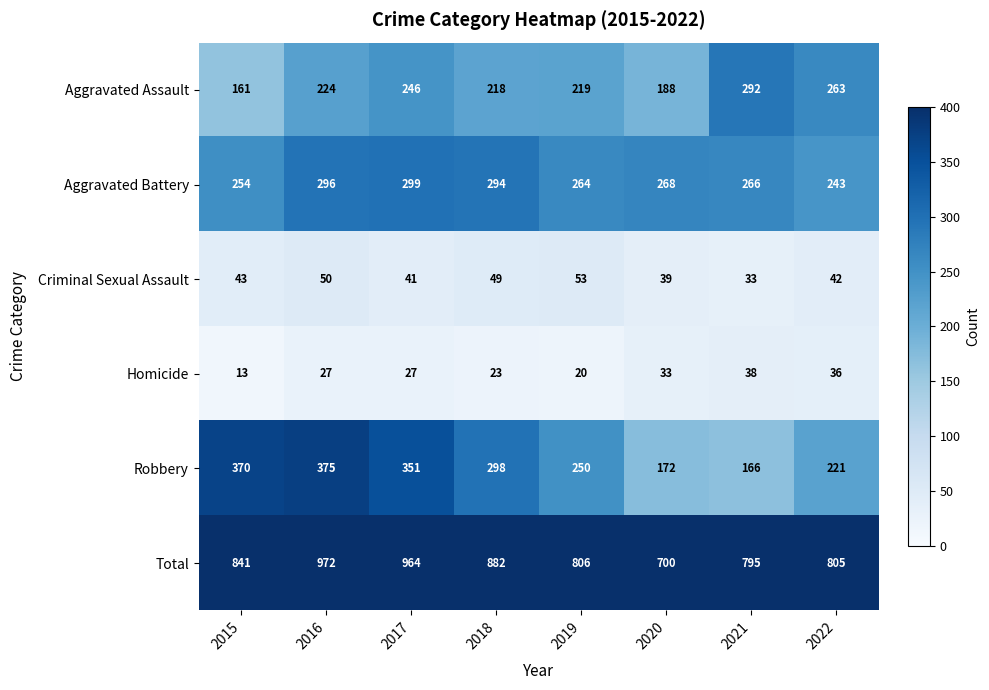

What is the difference between the highest and lowest values at 2022?

769